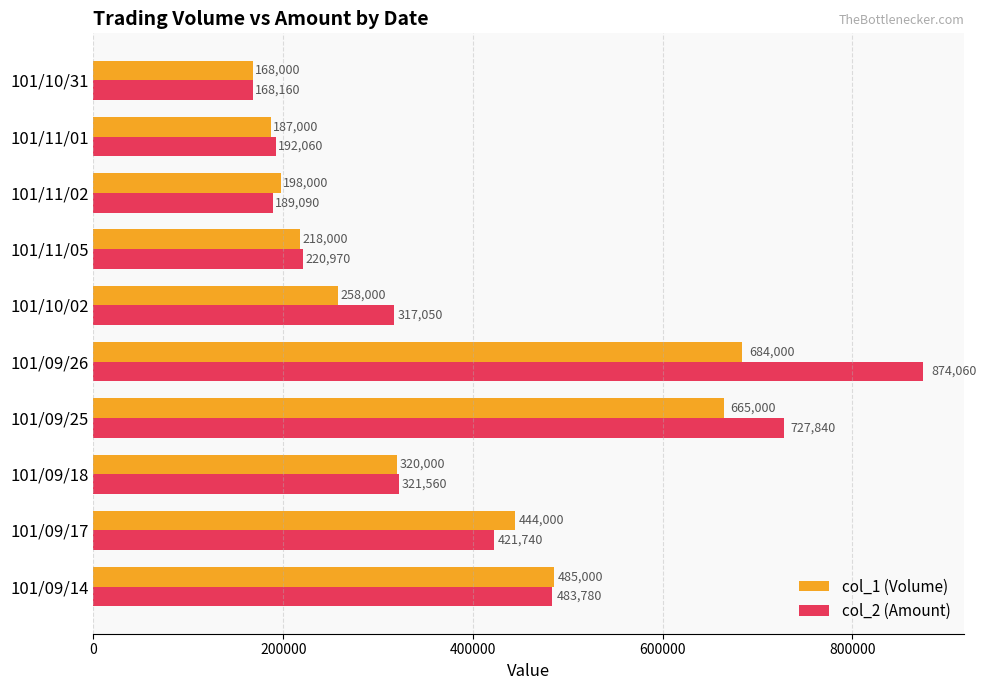

The value of col_2 (Amount) at 101/09/18 is 187190. True or false?

False